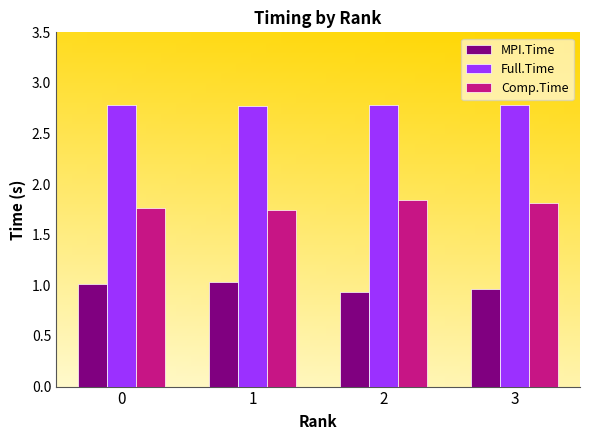

The value of MPI.Time at 0 is 1.0. True or false?

True